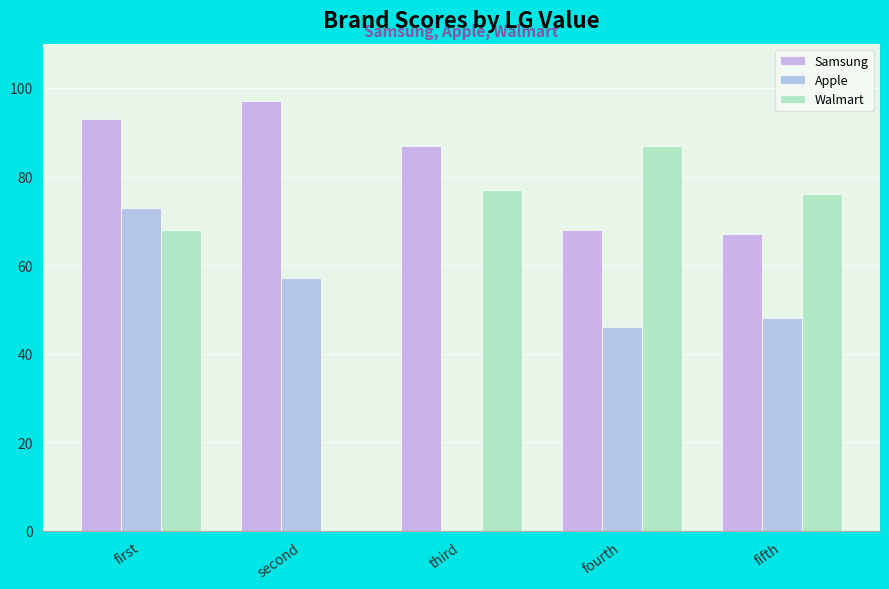

How many values in Walmart are above zero?

4